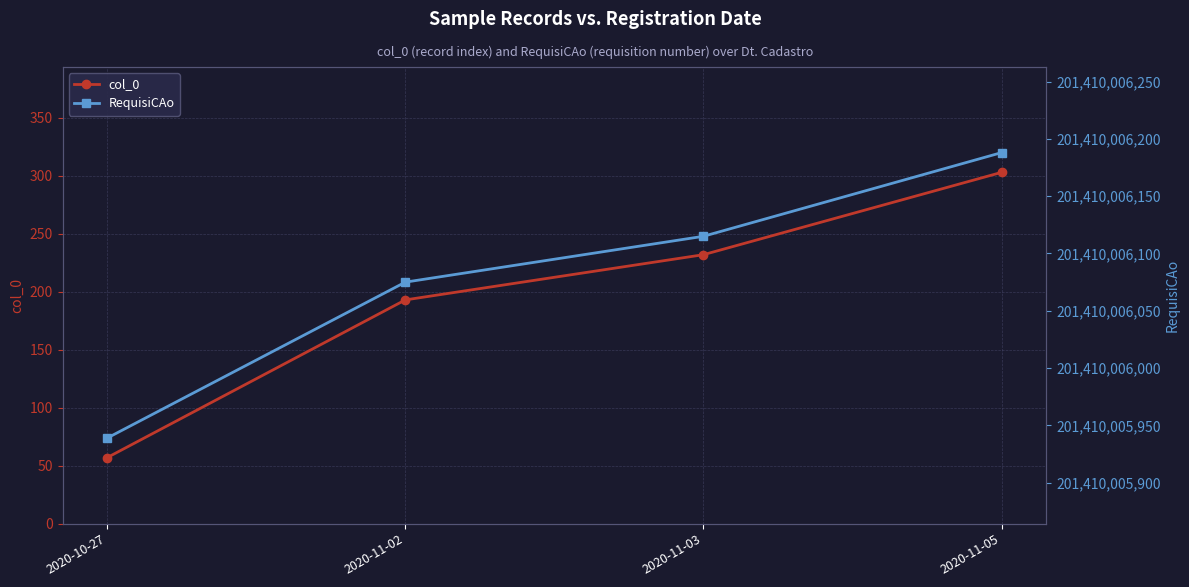

What is the label of the 2nd point from the left?

2020-11-02